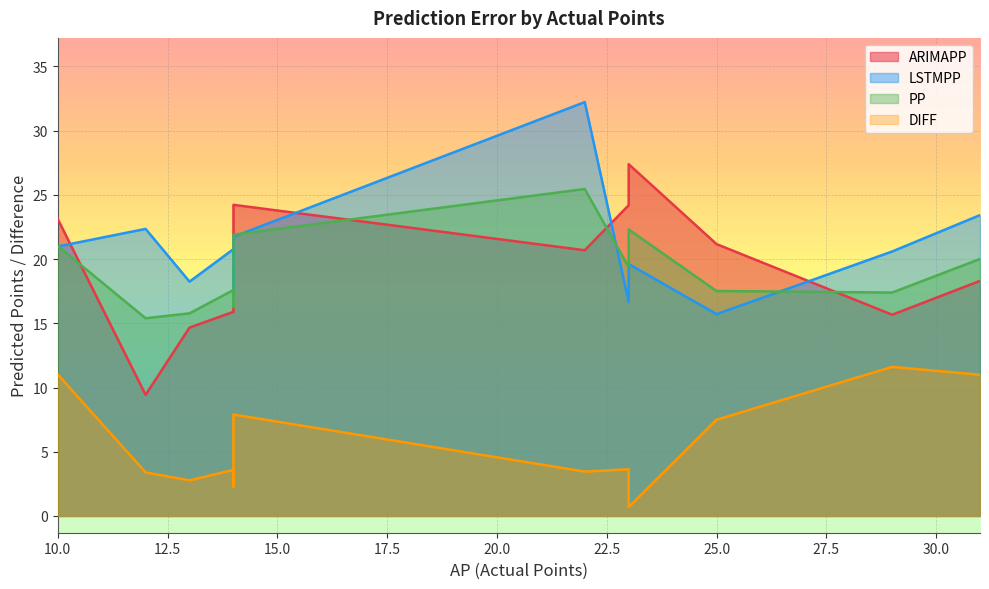

Which label corresponds to the largest value in the chart?

22